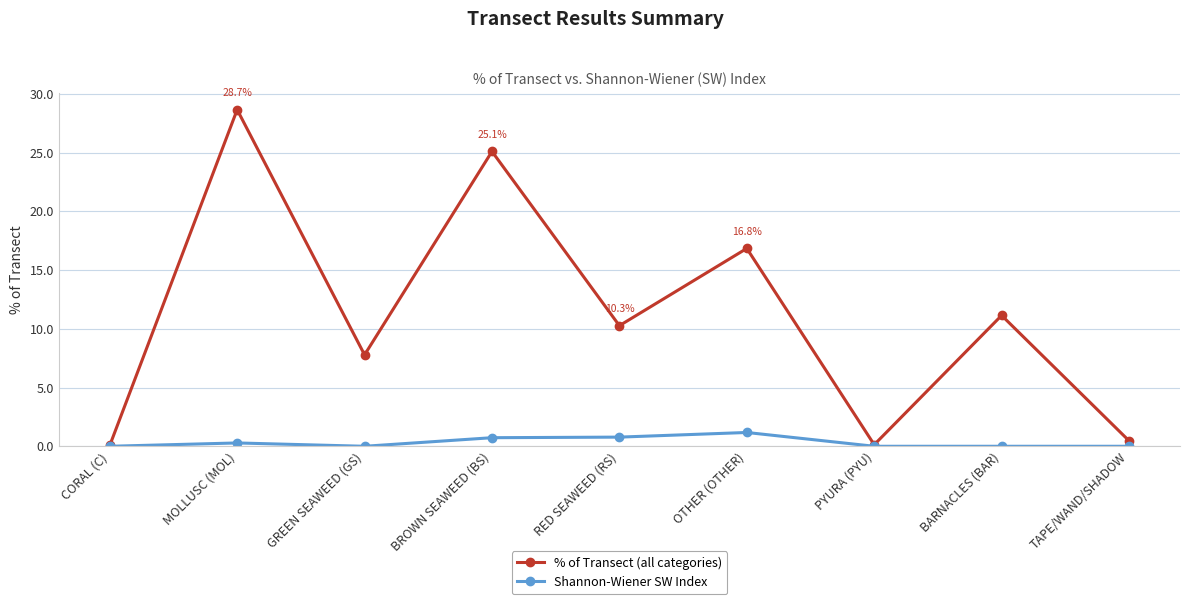

How many distinct data groups are displayed?

2